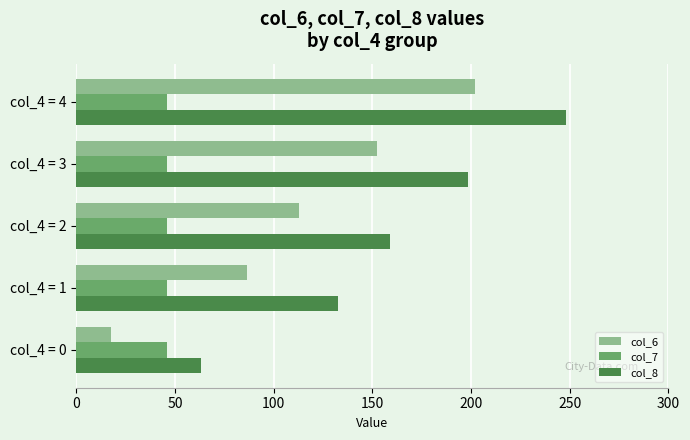

What is the average value of the col_8 series?

160.2